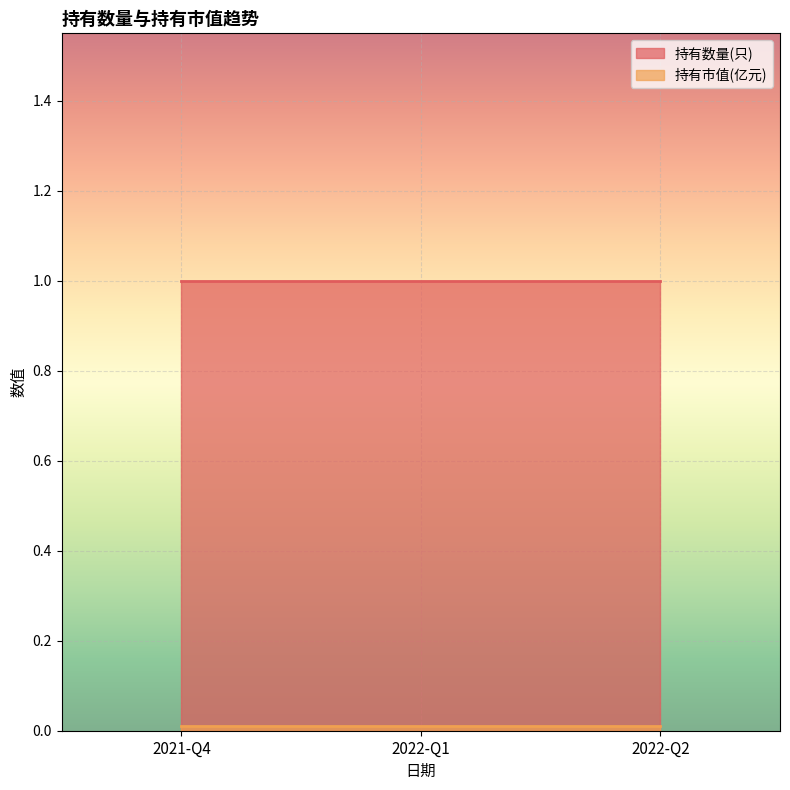

What is the value of the 持有数量(只) point at the 1st from the left?

1.0